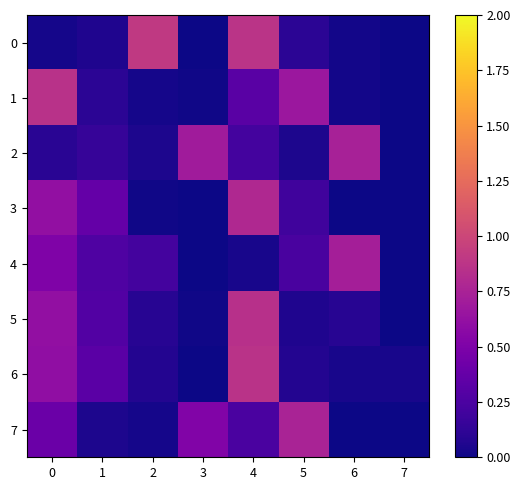

Reading left to right, transcribe all the data shown in this chart.

0: 0=0.0	1=0.1	2=0.9	3=0.0	4=0.9	5=0.1	6=0.0	7=0.0
1: 0=0.9	1=0.1	2=0.0	3=0.0	4=0.3	5=0.7	6=0.0	7=0.0
2: 0=0.1	1=0.2	2=0.1	3=0.7	4=0.2	5=0.0	6=0.7	7=0.0
3: 0=0.6	1=0.4	2=0.0	3=0.0	4=0.8	5=0.2	6=0.0	7=0.0
4: 0=0.5	1=0.3	2=0.2	3=0.0	4=0.0	5=0.2	6=0.7	7=0.0
5: 0=0.6	1=0.3	2=0.1	3=0.0	4=0.8	5=0.1	6=0.1	7=0.0
6: 0=0.6	1=0.3	2=0.1	3=0.0	4=0.9	5=0.1	6=0.0	7=0.0
7: 0=0.4	1=0.1	2=0.0	3=0.5	4=0.2	5=0.8	6=0.0	7=0.0